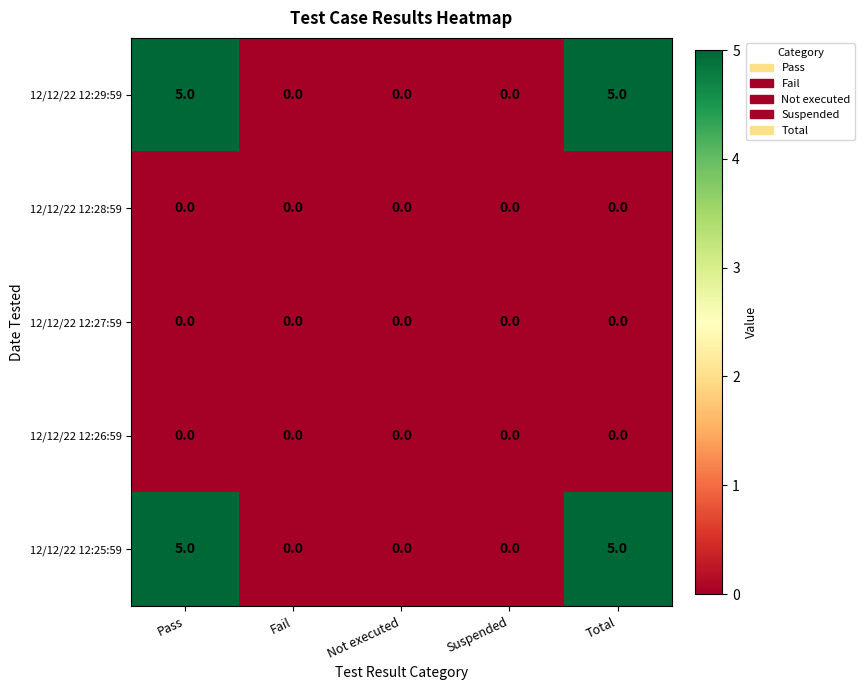

Reading left to right, list all the values displayed in this chart.

12/12/22 12:29:59: Pass=5	Fail=0	Not executed=0	Suspended=0	Total=5
12/12/22 12:28:59: Pass=0	Fail=0	Not executed=0	Suspended=0	Total=0
12/12/22 12:27:59: Pass=0	Fail=0	Not executed=0	Suspended=0	Total=0
12/12/22 12:26:59: Pass=0	Fail=0	Not executed=0	Suspended=0	Total=0
12/12/22 12:25:59: Pass=5	Fail=0	Not executed=0	Suspended=0	Total=5